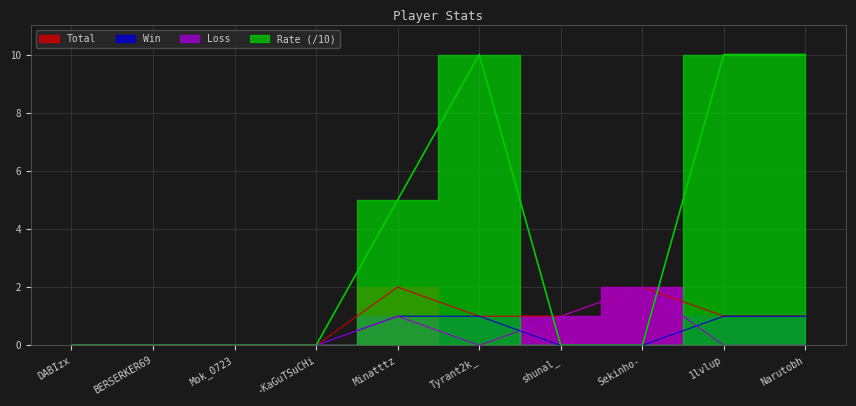

What is the label of the 7th point from the right?

-KaGuTSuCHi